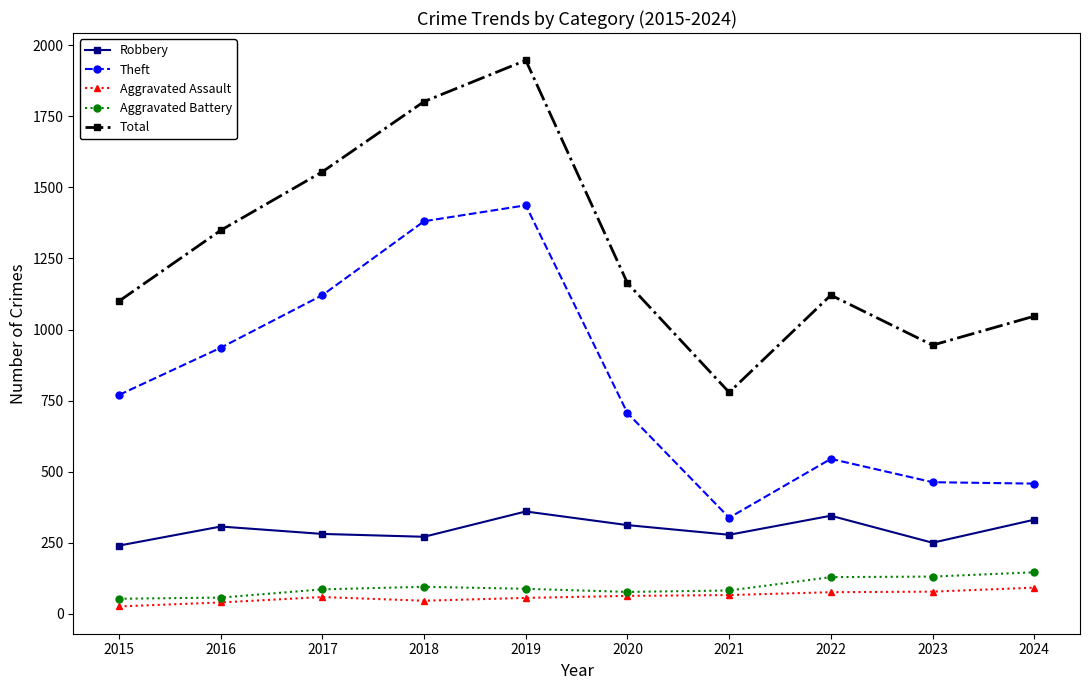

True or false: Total and Robbery cross at least once.

False